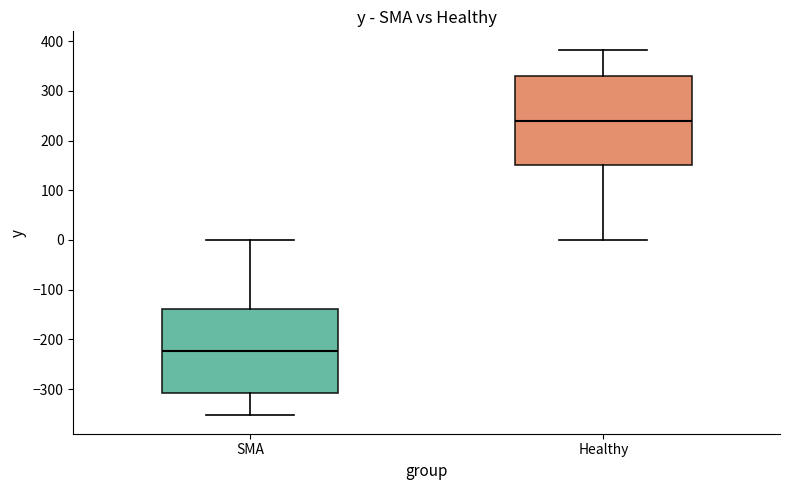

Comparing the boxes themselves (not the whiskers), which one is the tallest?

Healthy